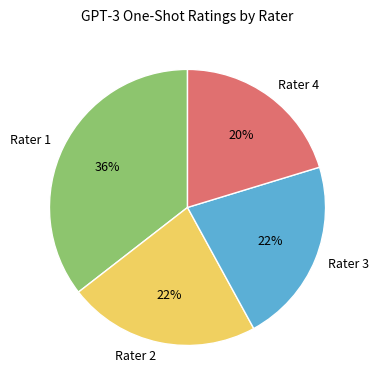

True or false: Rater 4 accounts for 20% of the total.

True